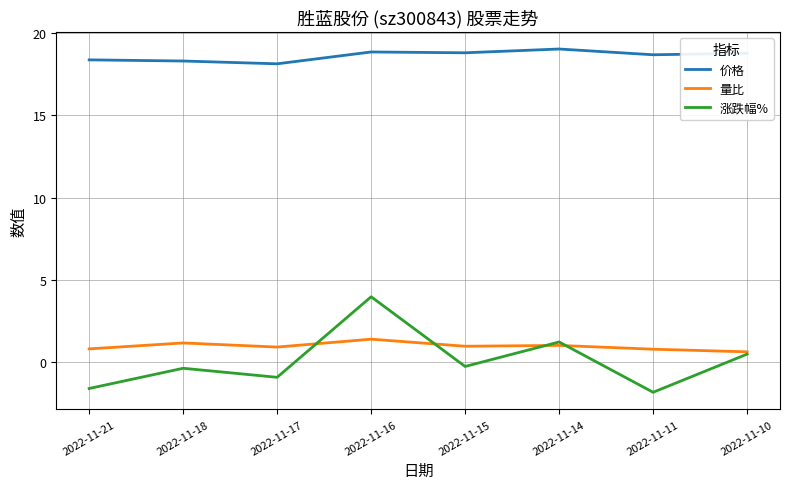

List the series in order of their peak value, highest first.

价格, 涨跌幅%, 量比